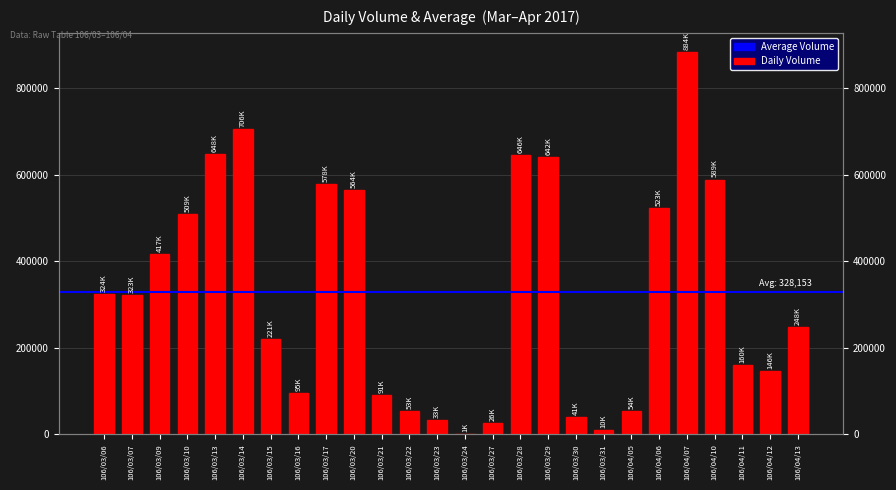

At which label is the value closest to 442500?

106/03/09